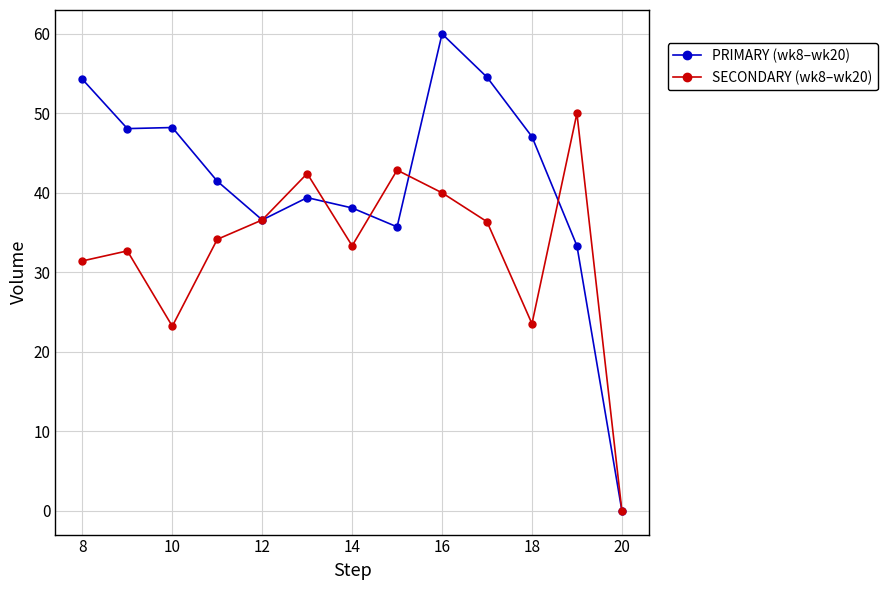

How many data points does each series have?

13